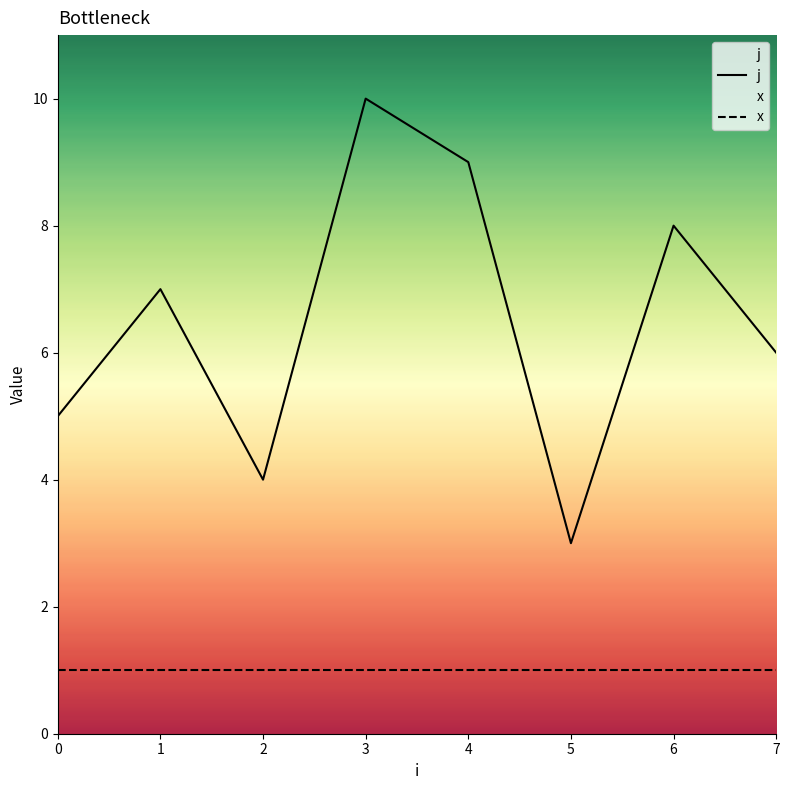

Count the j values in the range 3 to 8.

6